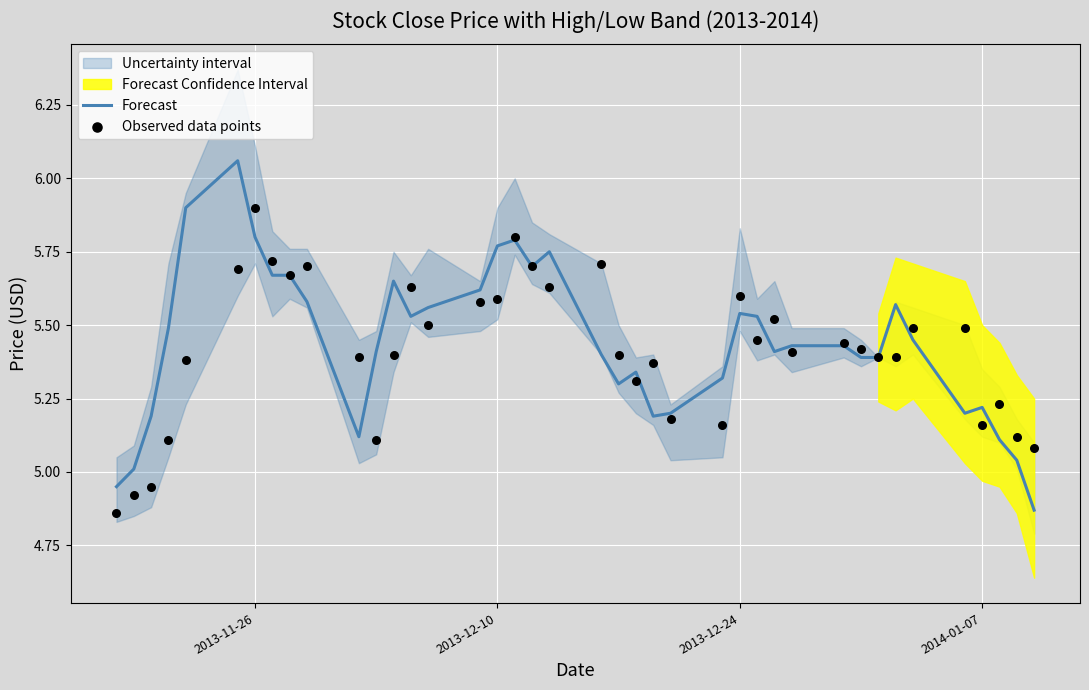

Which series reaches the minimum Y coordinate?

Observed data points